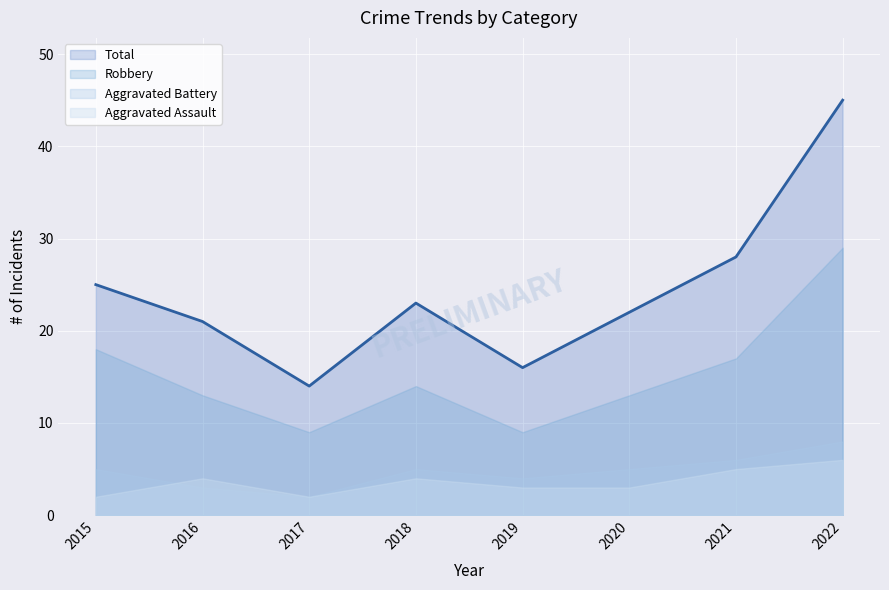

Read the Robbery value at 2018.

14